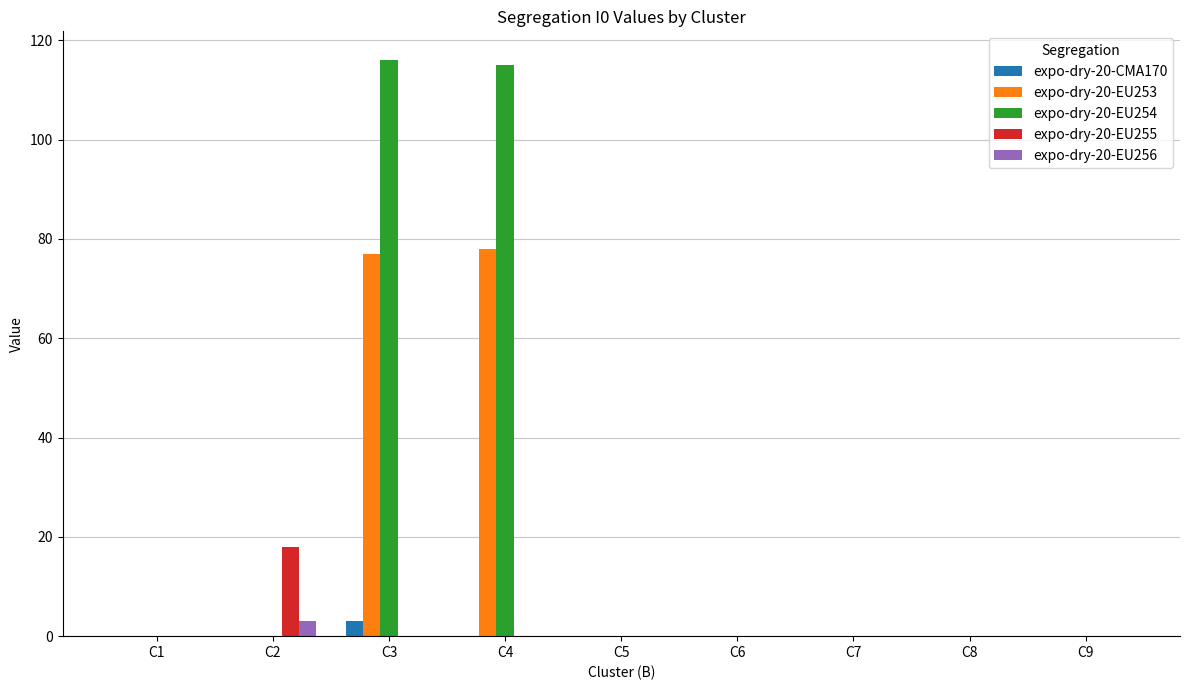

Reading left to right, list all the values displayed in this chart.

expo-dry-20-CMA170: C1=0	C2=0	C3=3	C4=0	C5=0	C6=0	C7=0	C8=0	C9=0
expo-dry-20-EU253: C1=0	C2=0	C3=77	C4=78	C5=0	C6=0	C7=0	C8=0	C9=0
expo-dry-20-EU254: C1=0	C2=0	C3=116	C4=115	C5=0	C6=0	C7=0	C8=0	C9=0
expo-dry-20-EU255: C1=0	C2=18	C3=0	C4=0	C5=0	C6=0	C7=0	C8=0	C9=0
expo-dry-20-EU256: C1=0	C2=3	C3=0	C4=0	C5=0	C6=0	C7=0	C8=0	C9=0